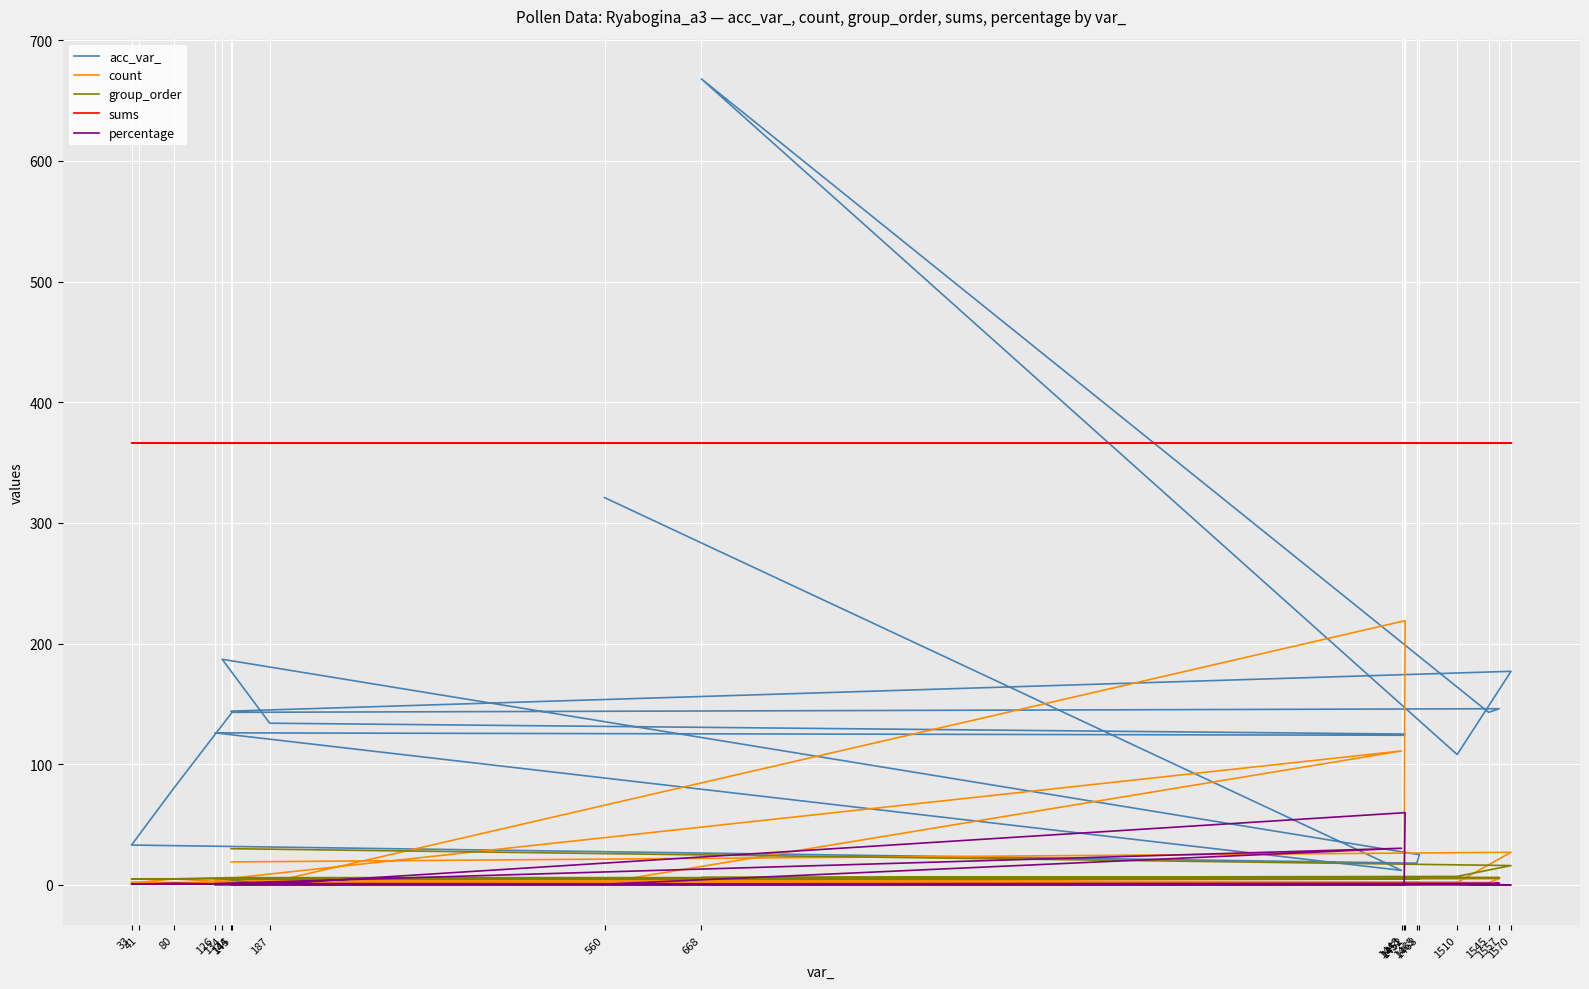

Reading left to right, what are all the values shown in this chart?

acc_var_: 321.0	12.0	126.0	124.0	125.0	134.0	187.0	25.0	18.0	33.0	41.0	80.0	143.0	146.0	143.0	668.0	108.0	177.0	144.0
count: 2.0	111.0	4.0	2.0	219.0	2.0	2.0	2.0	2.0	2.0	2.0	5.0	2.0	5.0	2.0	2.0	2.0	27.0	19.0
group_order: 0.0	0.0	0.0	0.0	0.0	0.0	5.0	5.0	5.0	5.0	5.0	5.0	6.0	6.0	6.0	6.0	7.0	16.0	30.0
sums: 366.0	366.0	366.0	366.0	366.0	366.0	366.0	366.0	366.0	366.0	366.0	366.0	366.0	366.0	366.0	366.0	366.0	366.0	366.0
percentage: 0.5	30.3	1.1	0.5	59.8	0.5	0.5	0.5	0.5	0.5	0.5	1.4	0.5	1.4	0.5	0.5	0.5	0.0	0.0